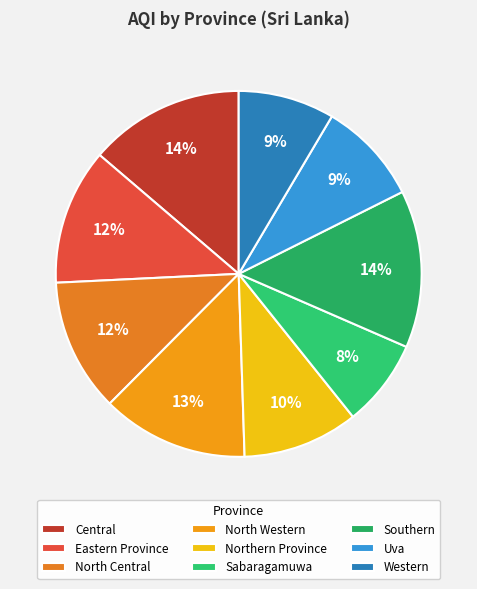

How many slices are in this pie chart?

9